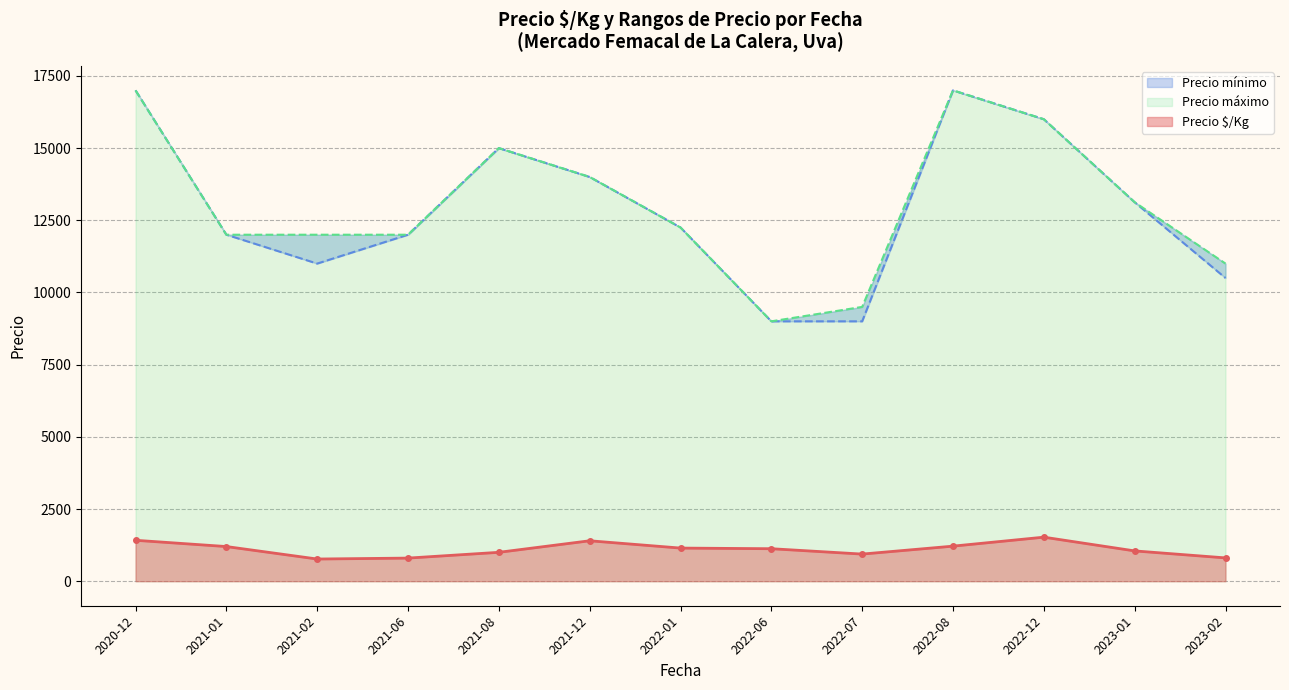

What is the value of the Precio $/Kg point at the 1st from the left?

1417